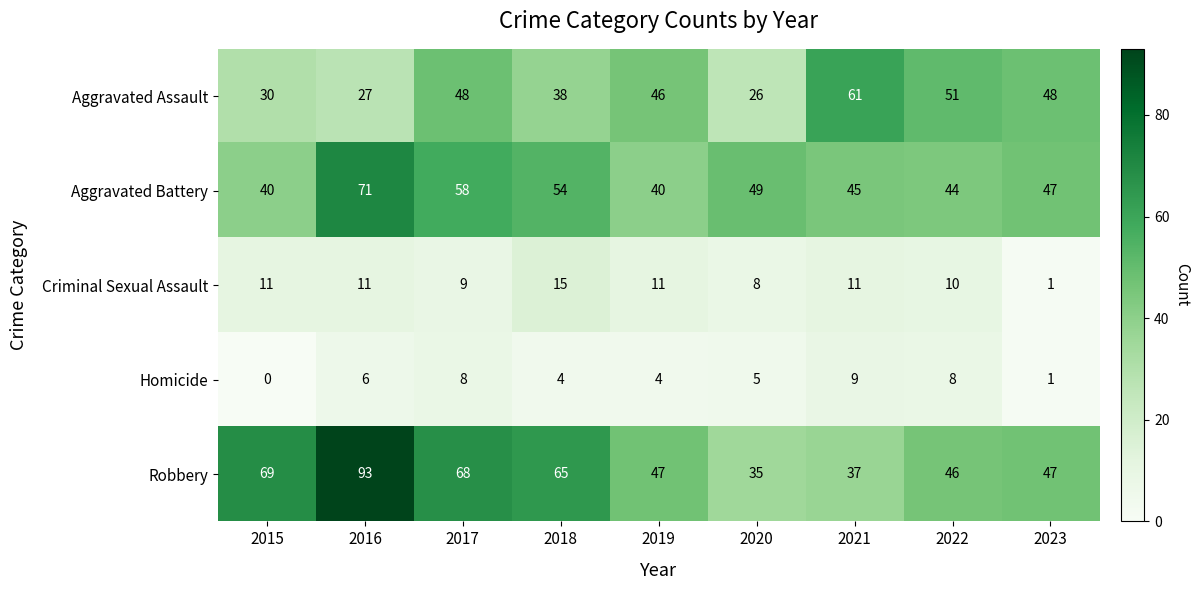

What is the difference between the maximum and minimum values in the Aggravated Battery series?

31